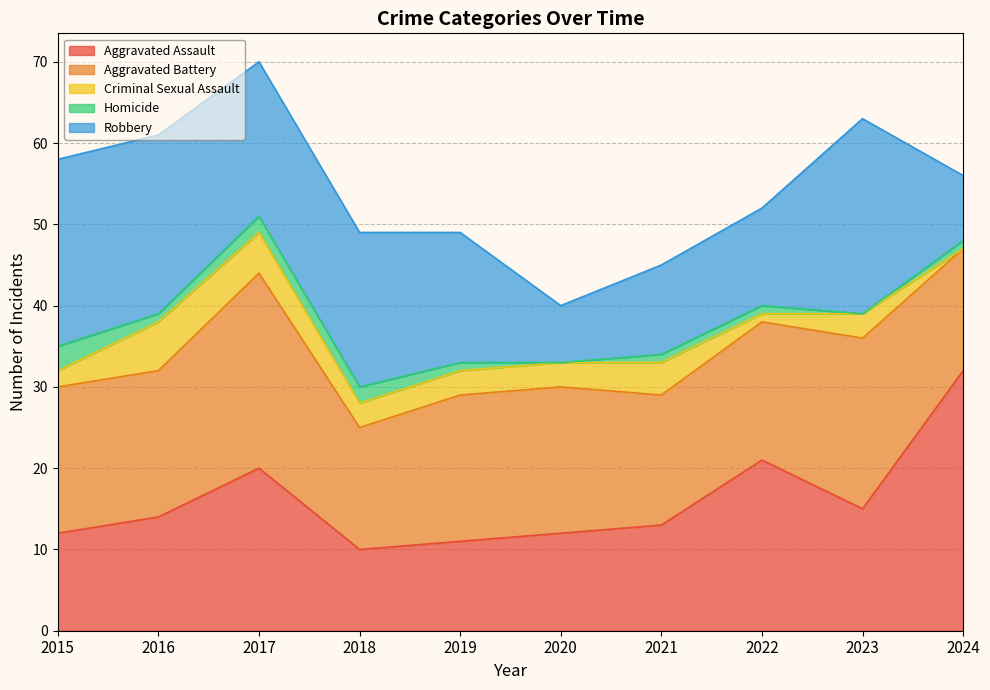

What is the total value across all series at 2021?

45